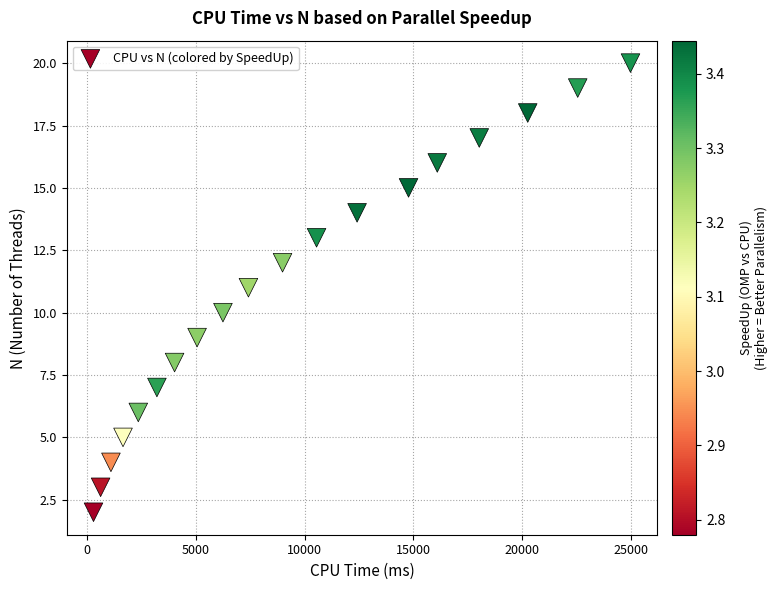

What is the range of X values (max minus min)?

24671